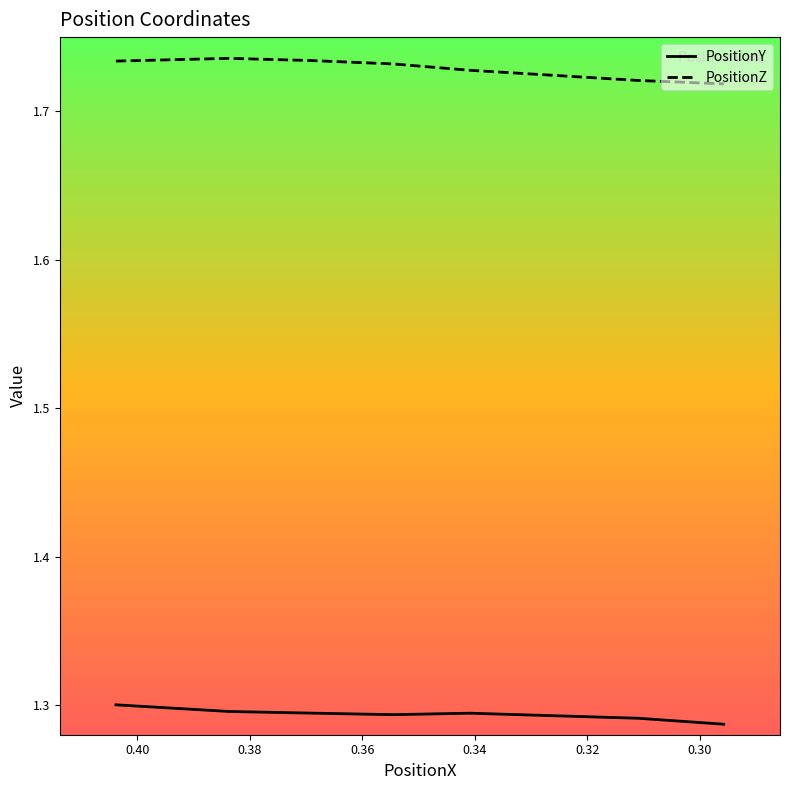

What is the value of the PositionY point at the 4th from the left?

1.3